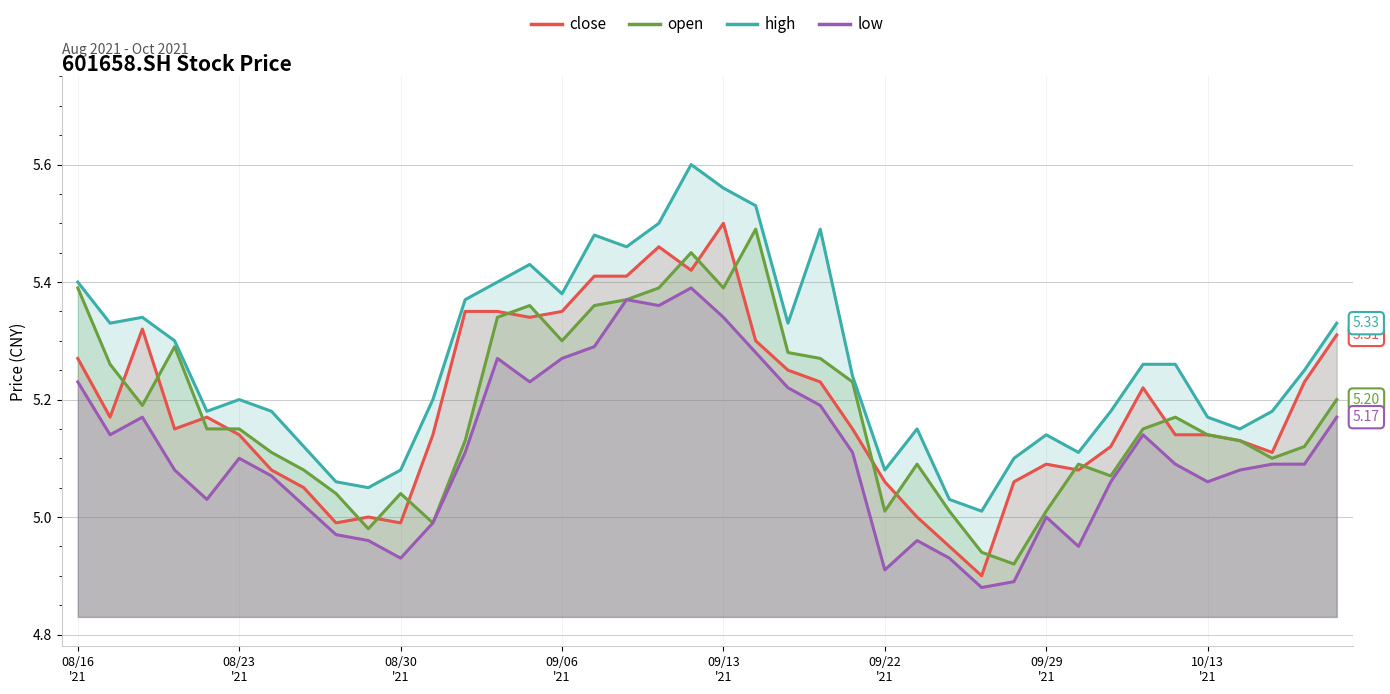

What position from the right is 26?

14